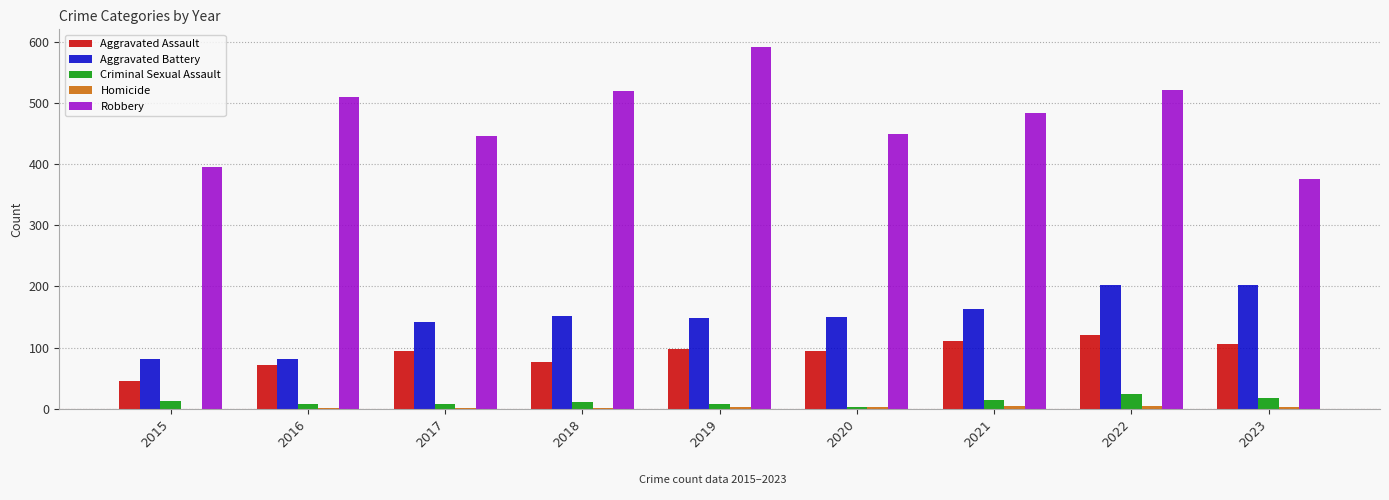

What is the sum of all Aggravated Battery values?

1323